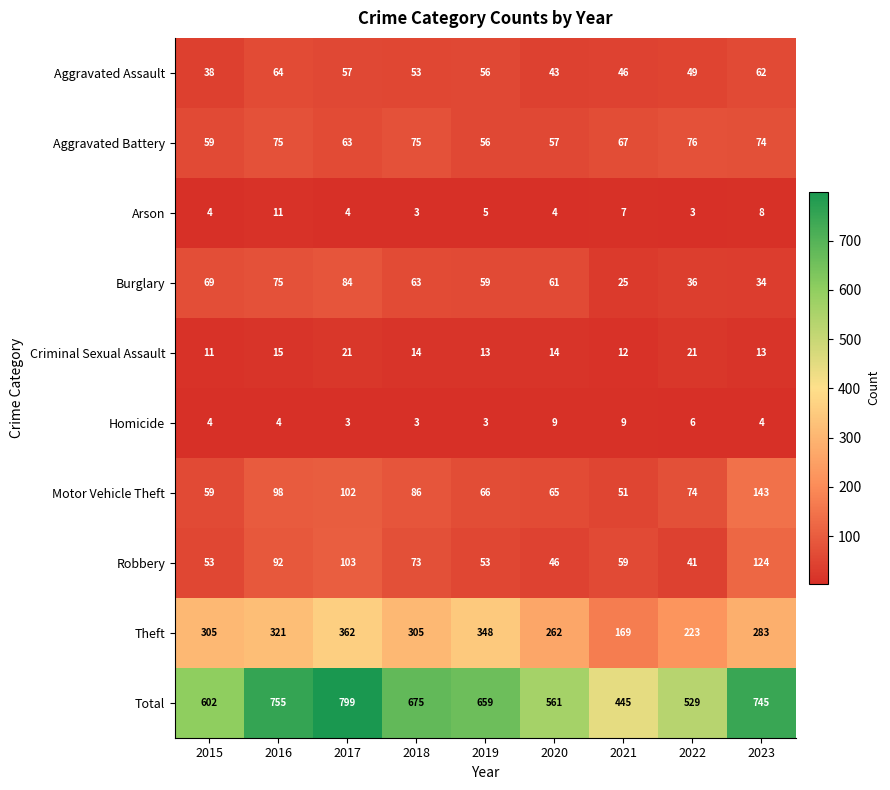

What is the minimum value shown in the chart?

3